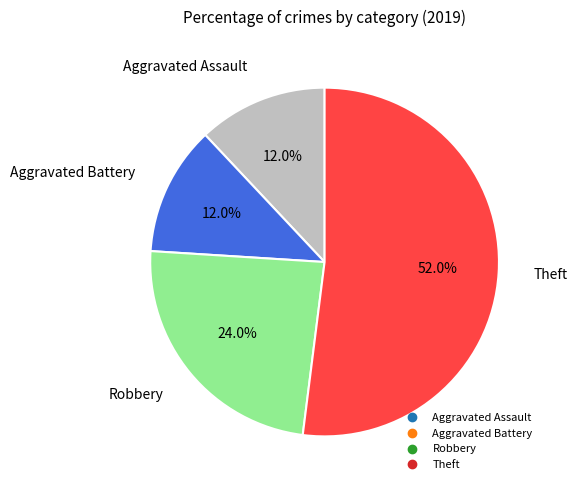

What is the largest slice in the pie chart?

Theft